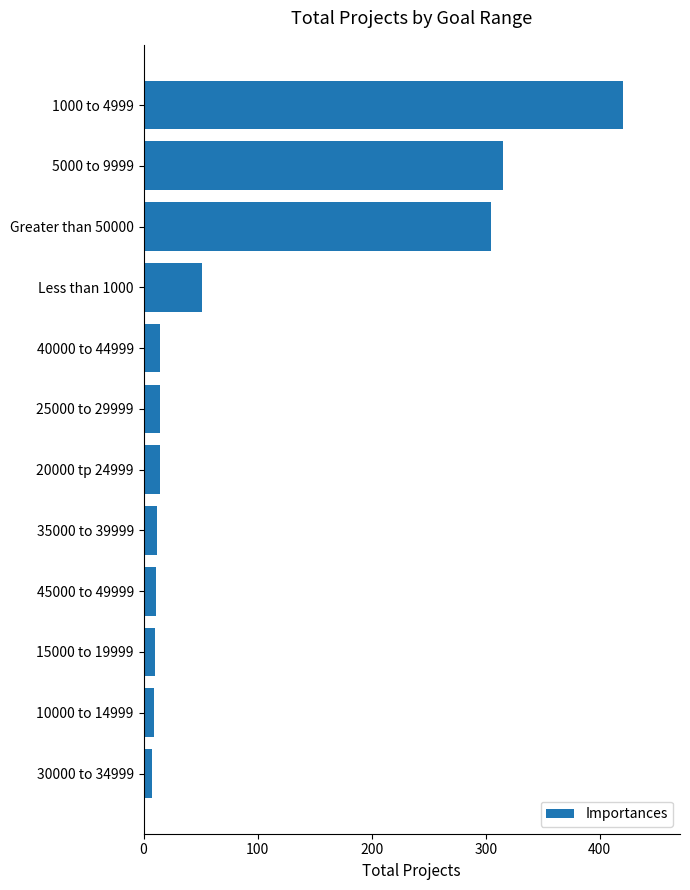

At which label is the value closest to 213?

Greater than 50000